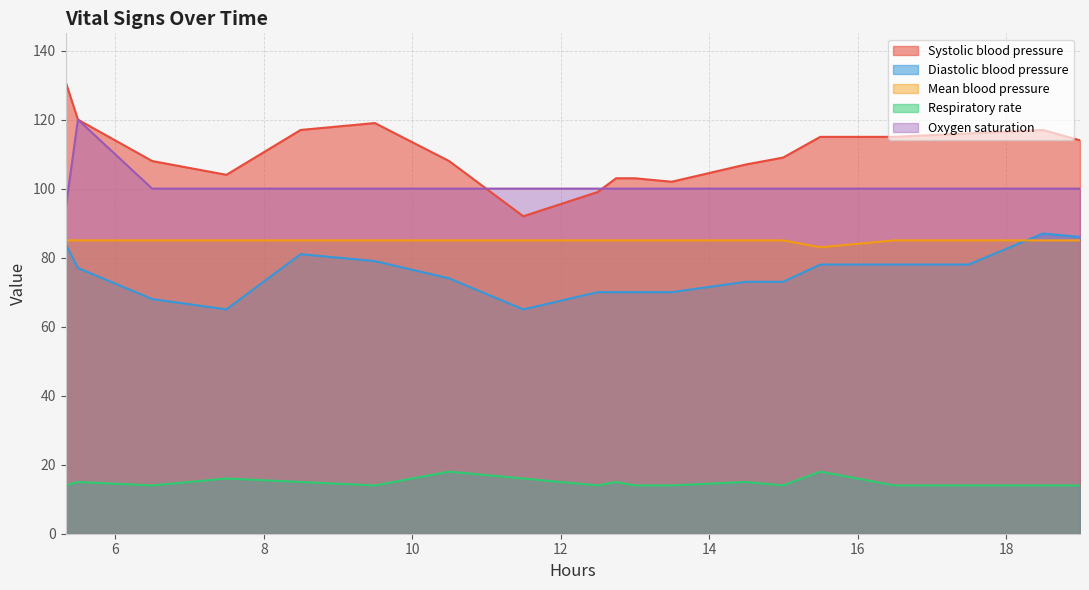

Rank the series by their maximum value, from lowest to highest.

Respiratory rate, Mean blood pressure, Diastolic blood pressure, Oxygen saturation, Systolic blood pressure